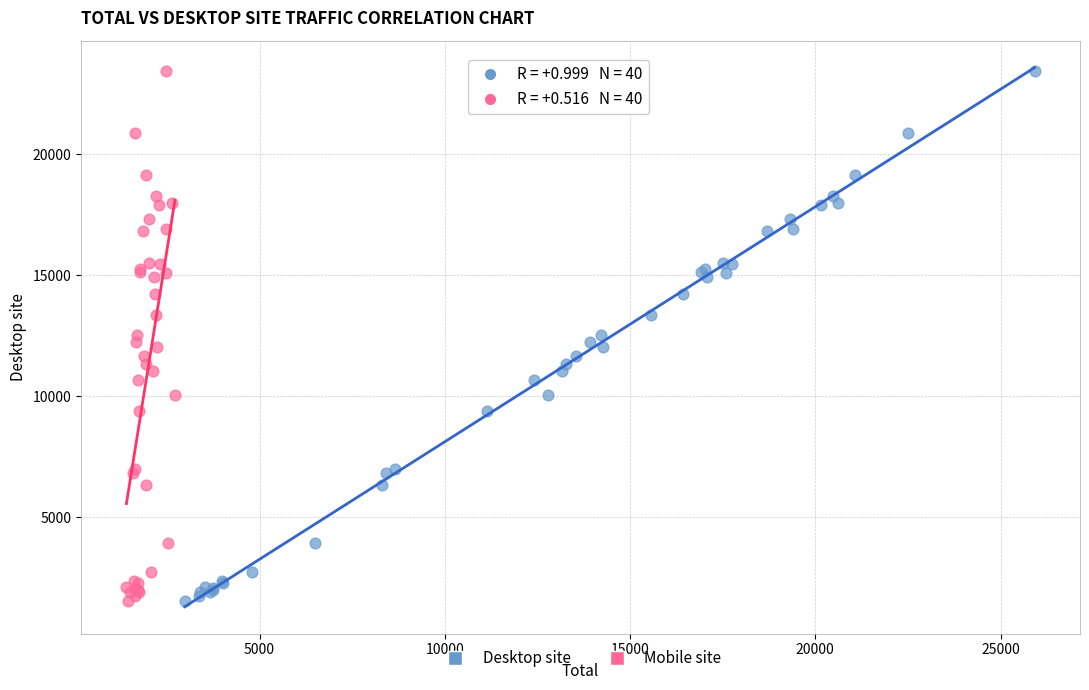

What are all the series names shown in the legend?

Desktop site, Mobile site